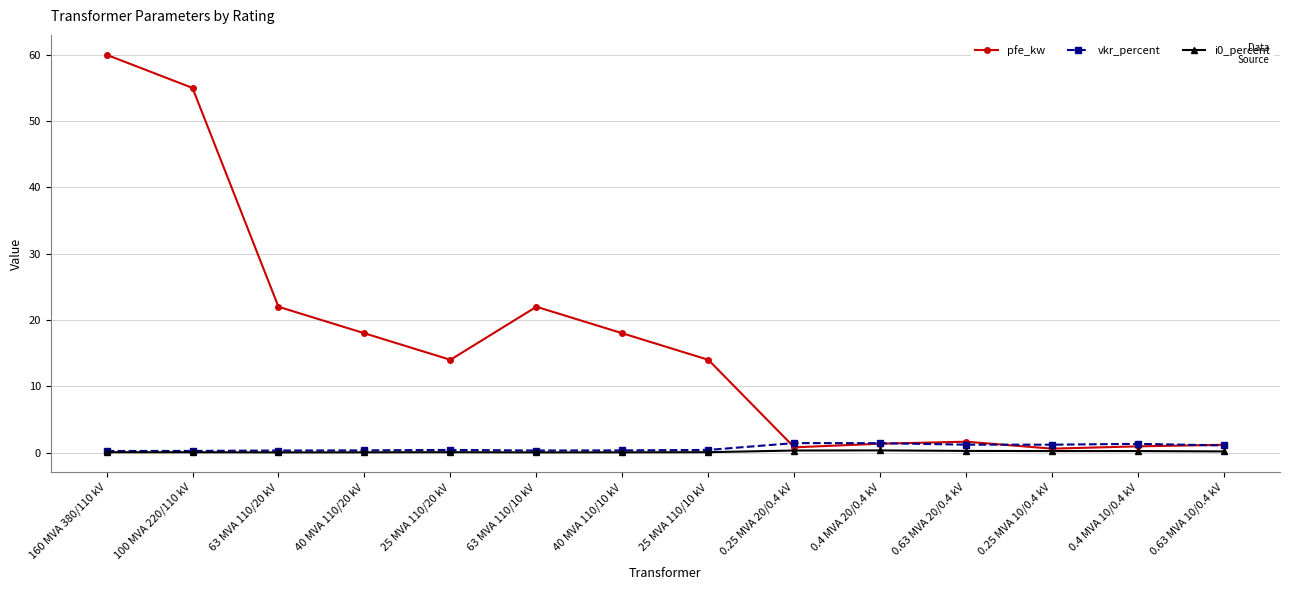

What is the label of the 7th point from the right?

25 MVA 110/10 kV